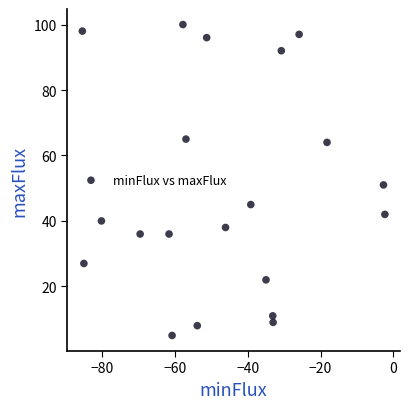

What is the range of Y values (max minus min)?

95